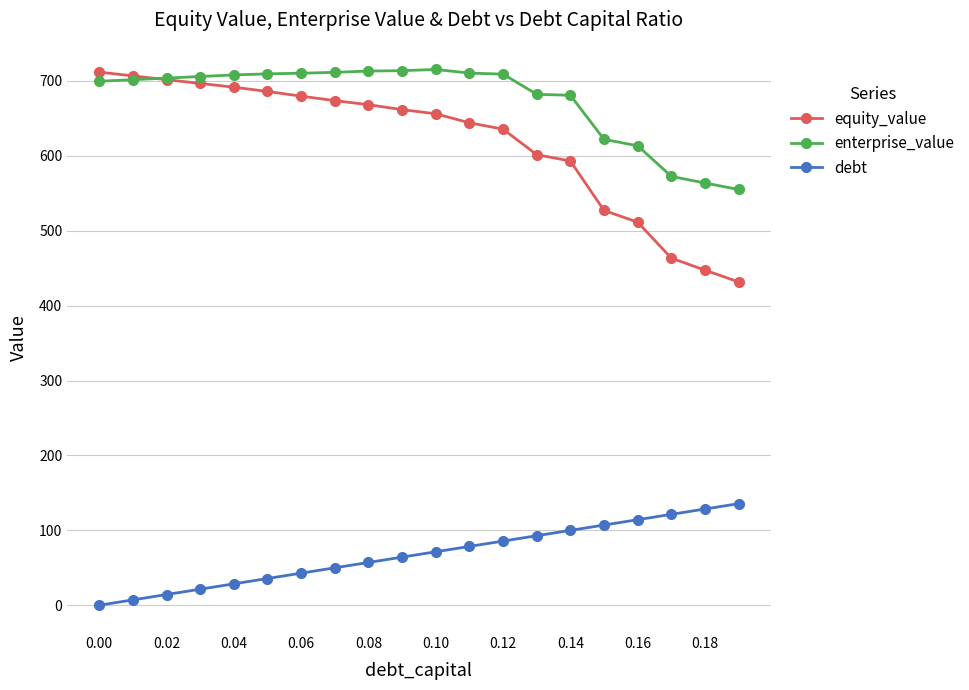

What is the average value of the enterprise_value series?

675.0